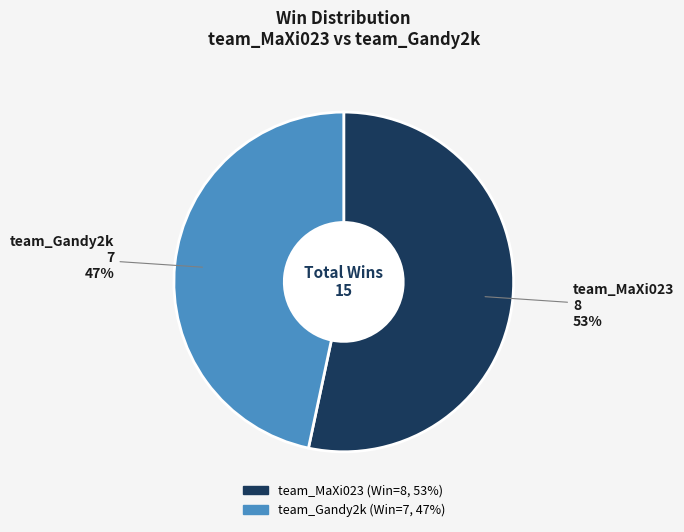

Which slice is the smallest?

team_Gandy2k